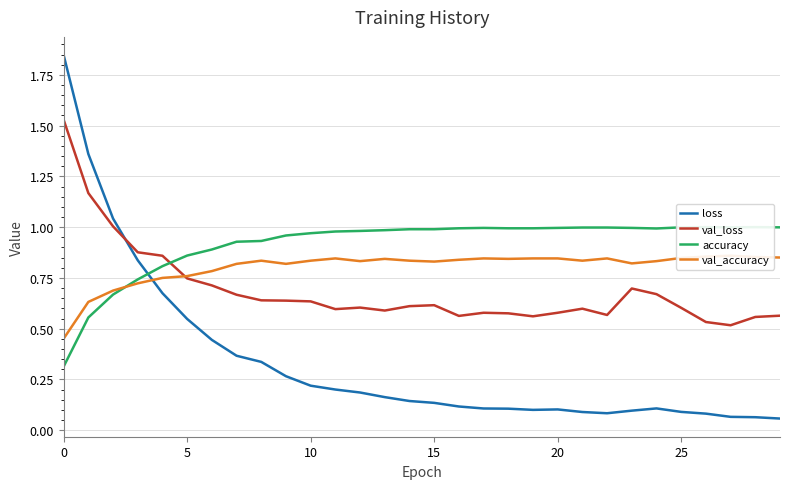

At which category does loss reach its first local valley?

19